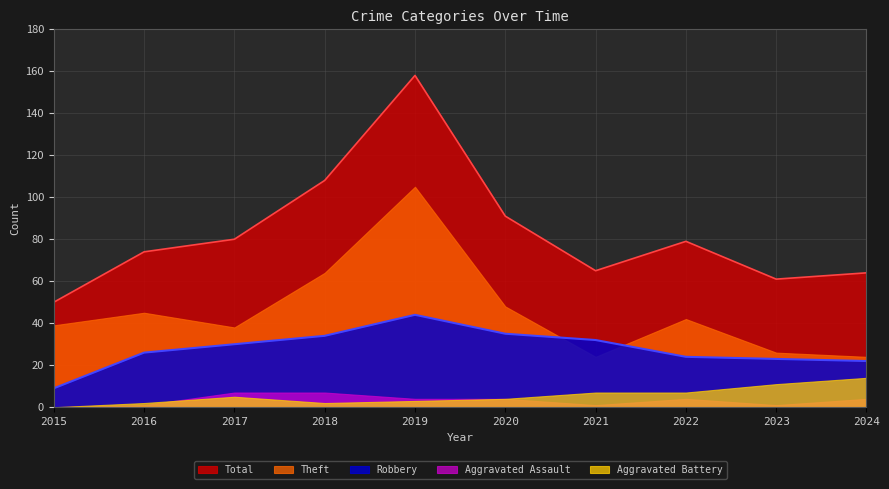

At how many categories does at least one series exceed 35?

10